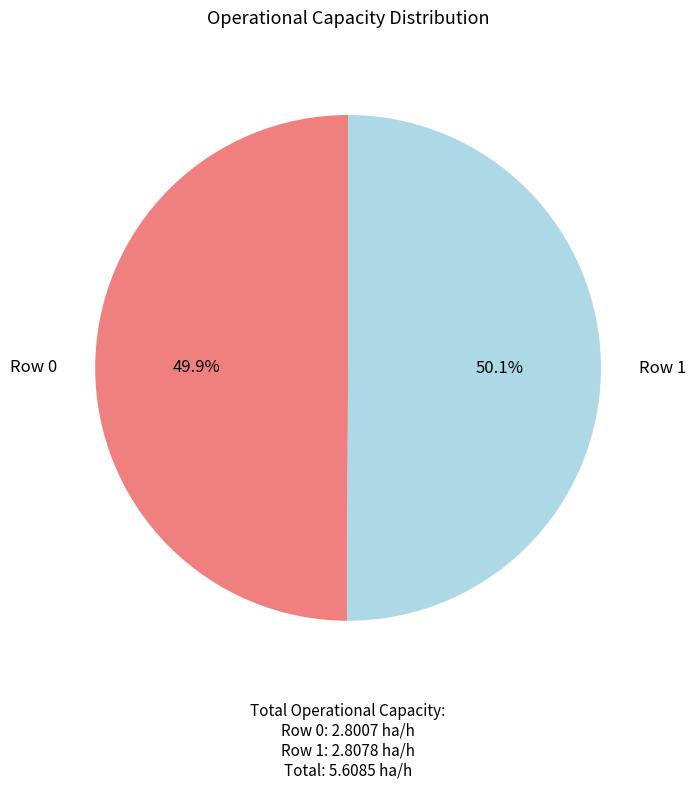

To the nearest percent, what is the average slice percentage?

50%